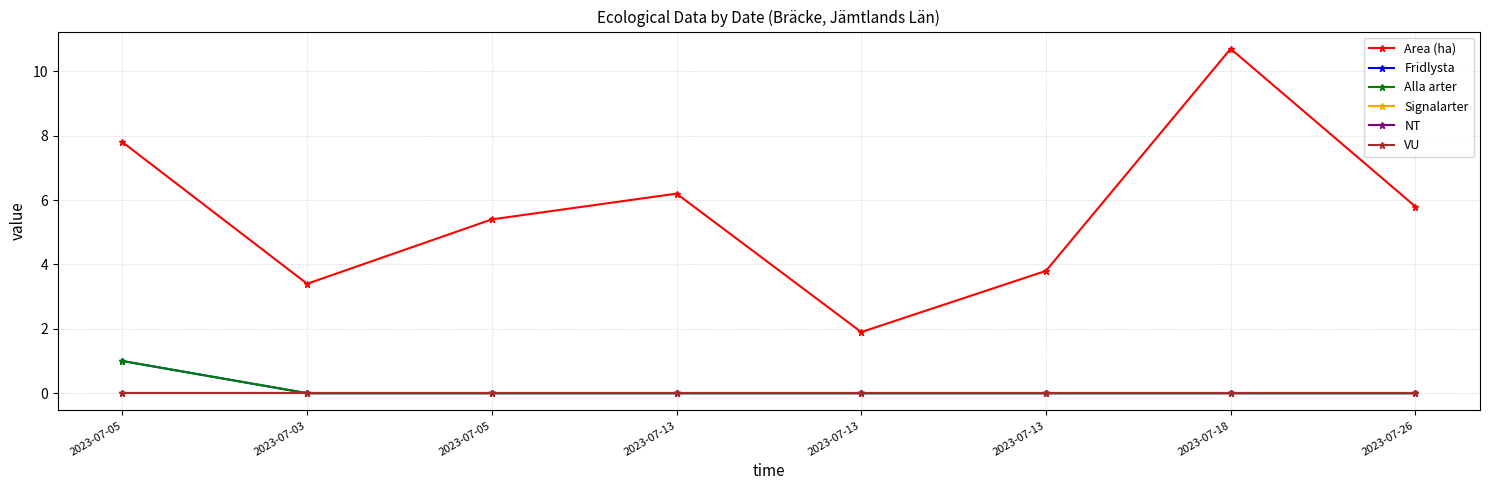

How many lines are shown in the chart?

6